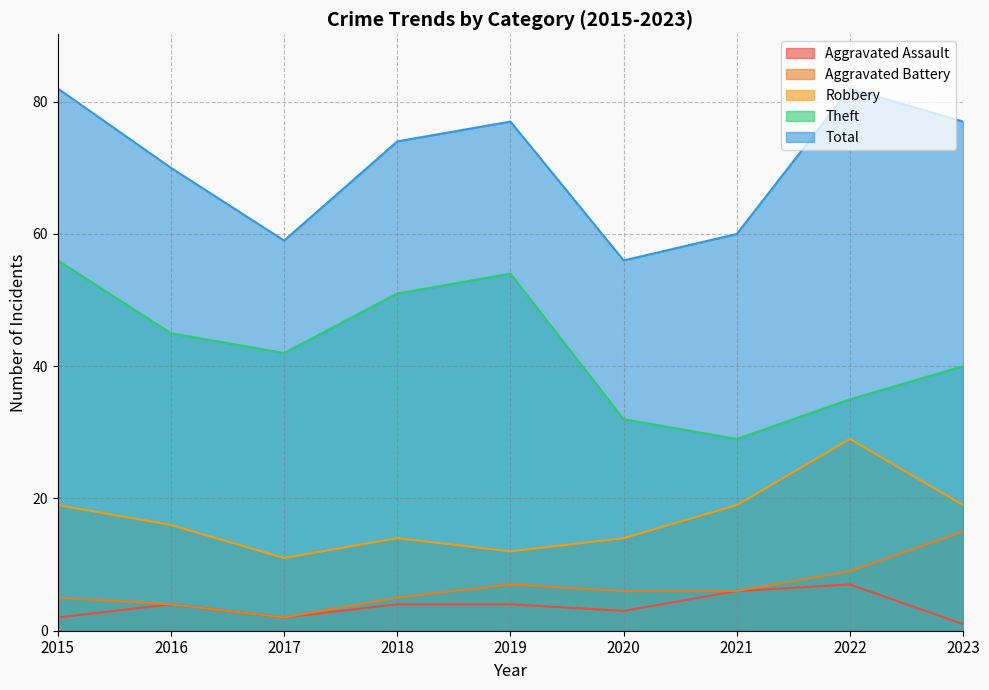

At which category does the chart reach its peak across all series?

2015